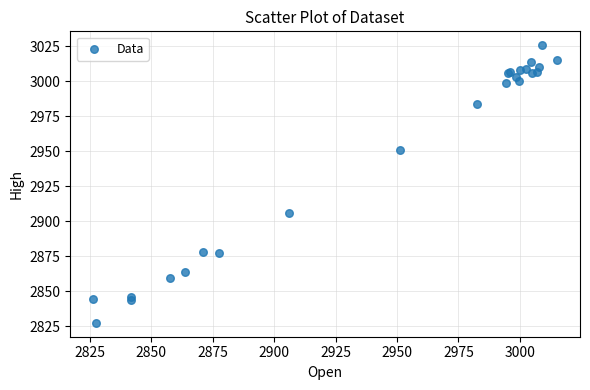

What Y value in the scatter plot is closest to 2926?

2905.9